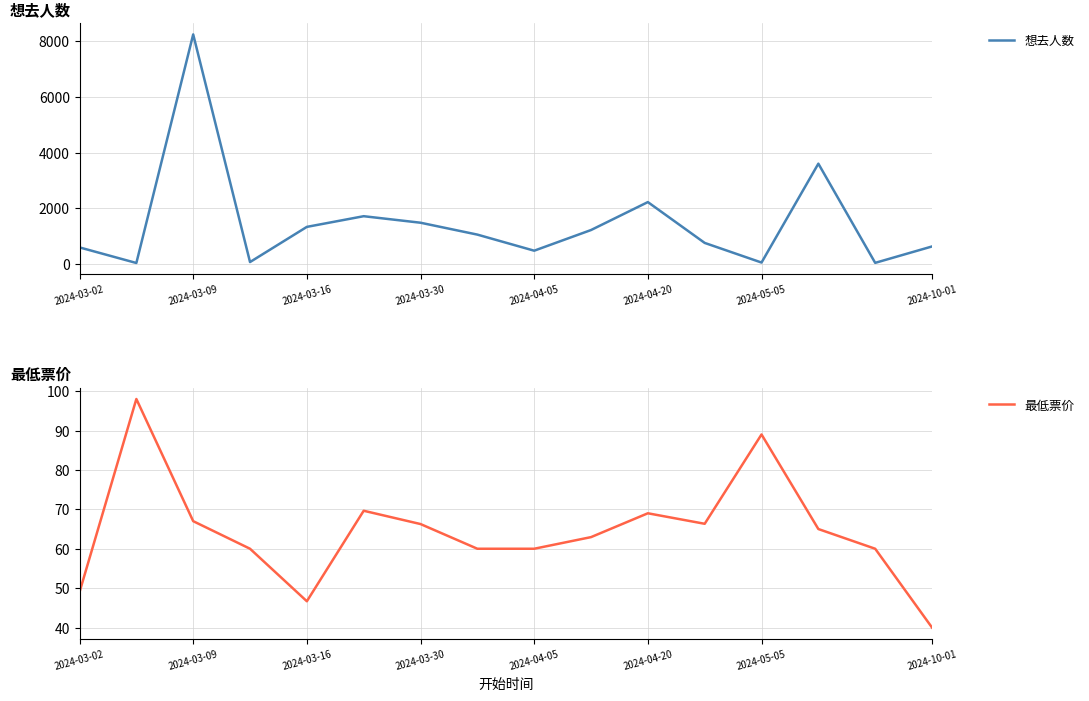

What is the highest value of the 想去人数 series?

8239